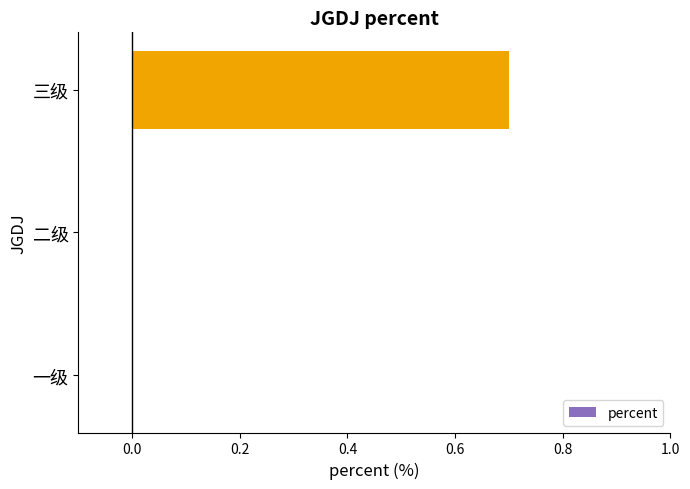

The value at 三级 is 0.3. True or false?

False